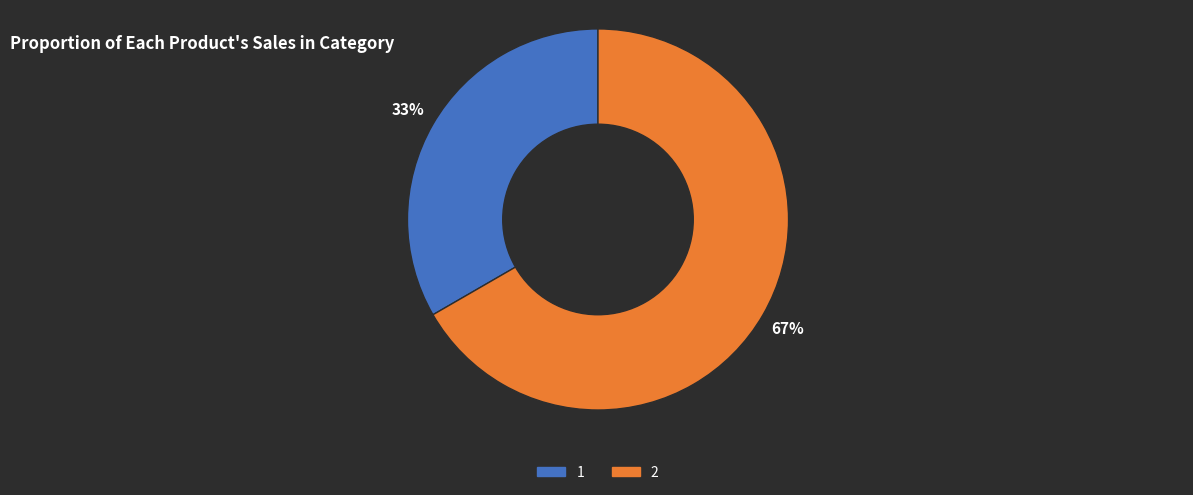

True or false: 2 accounts for 73% of the total.

False